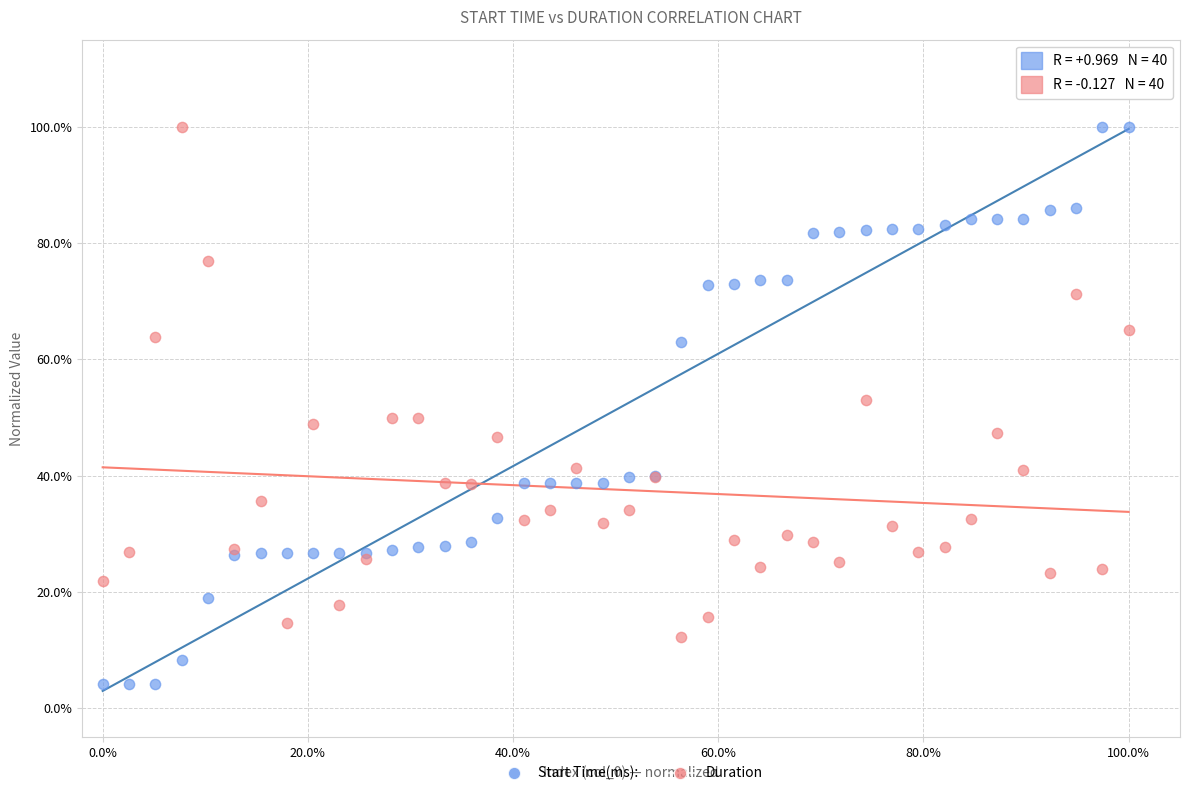

What are all the series names shown in the legend?

Start Time(ms):, Duration